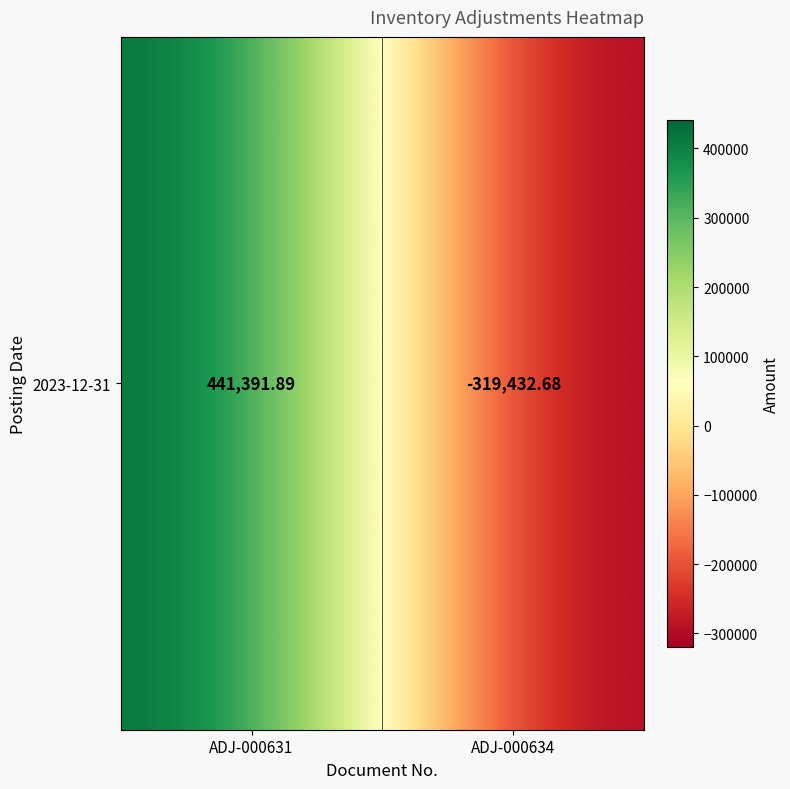

Where is the data nearest to the value 60979?

ADJ-000634